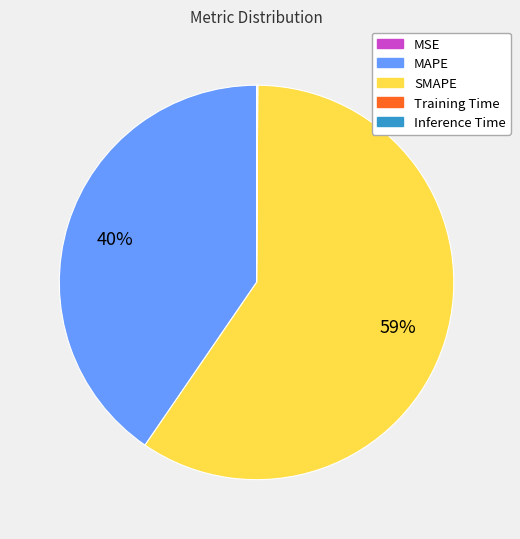

What is the majority slice?

SMAPE